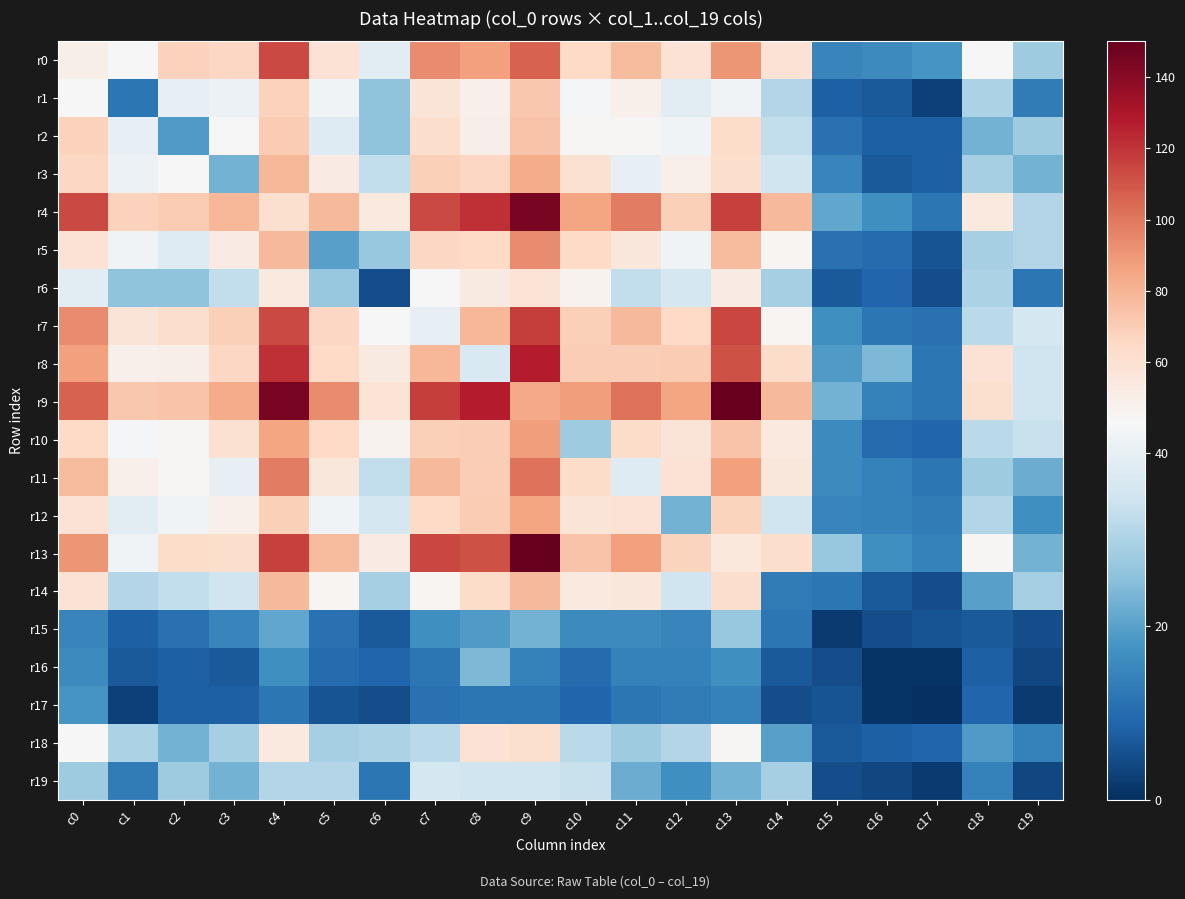

Which series has the widest spread of values?

r9